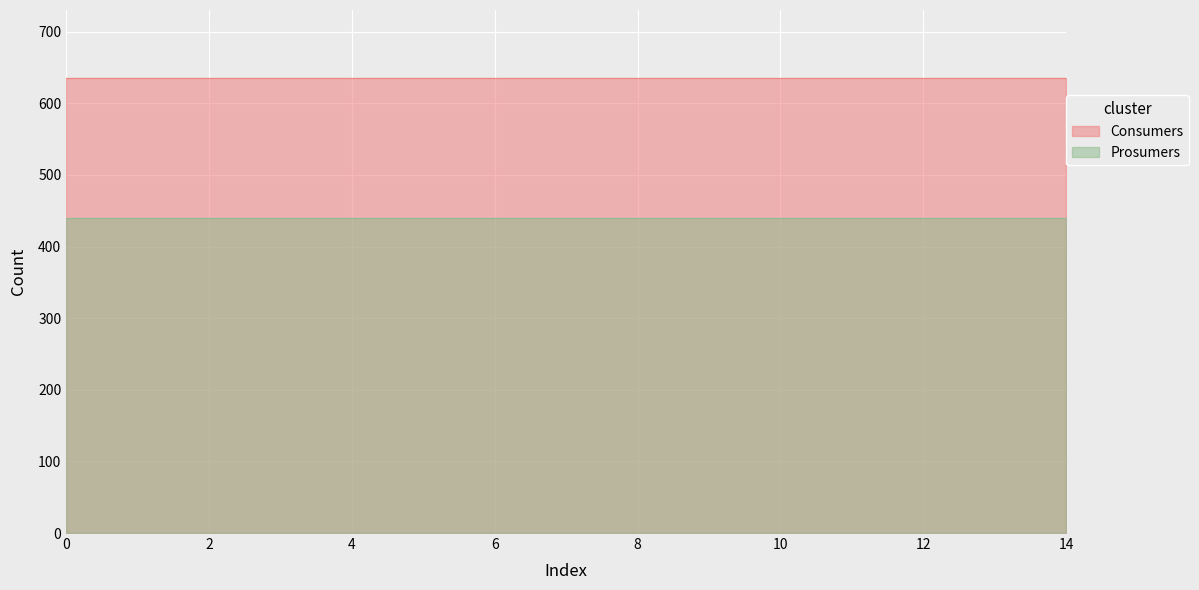

Which series has the largest total across all categories?

Consumers